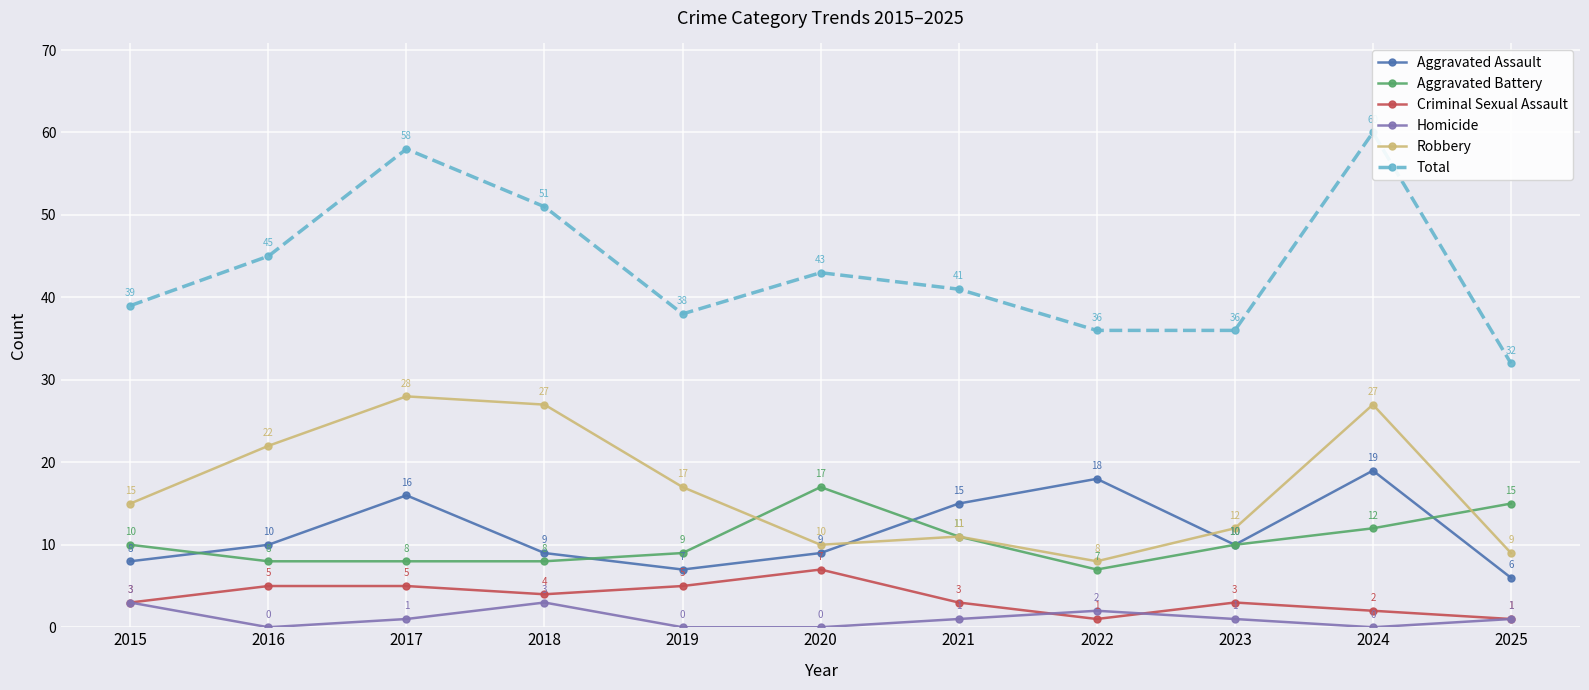

What value does the Total series have at 2023, to the nearest 10?

40